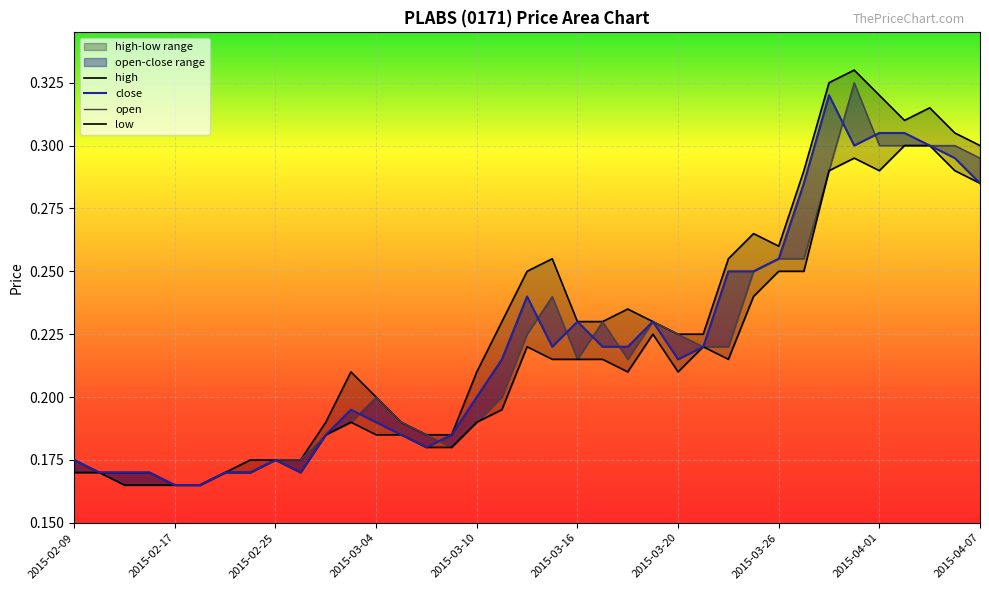

What is the sum of all high values?

8.5